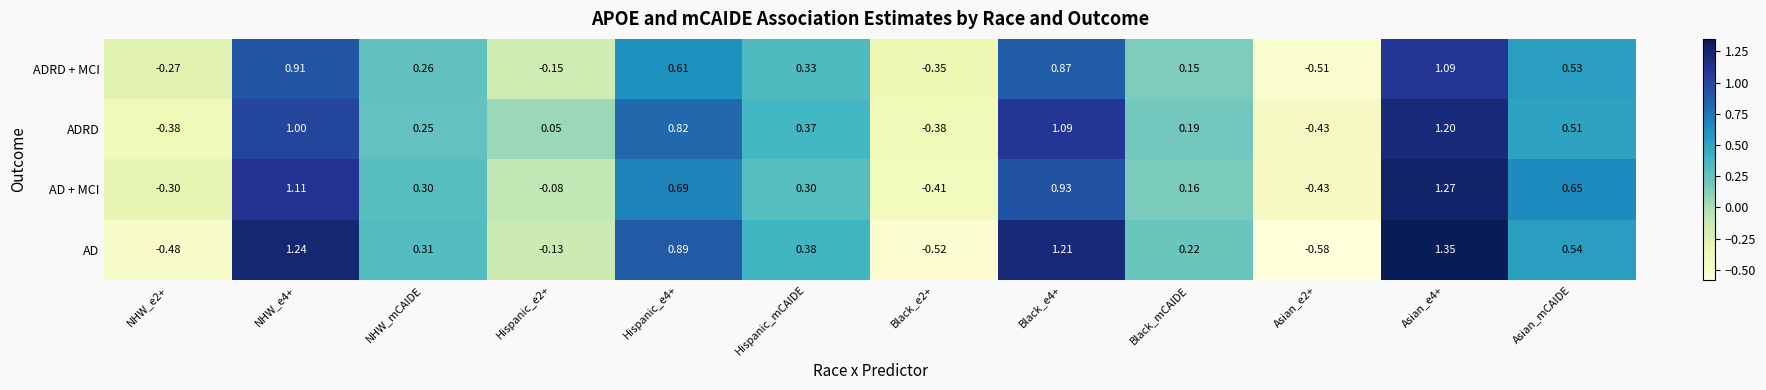

Rank the series at NHW_e4+ from highest to lowest value.

AD, AD + MCI, ADRD, ADRD + MCI